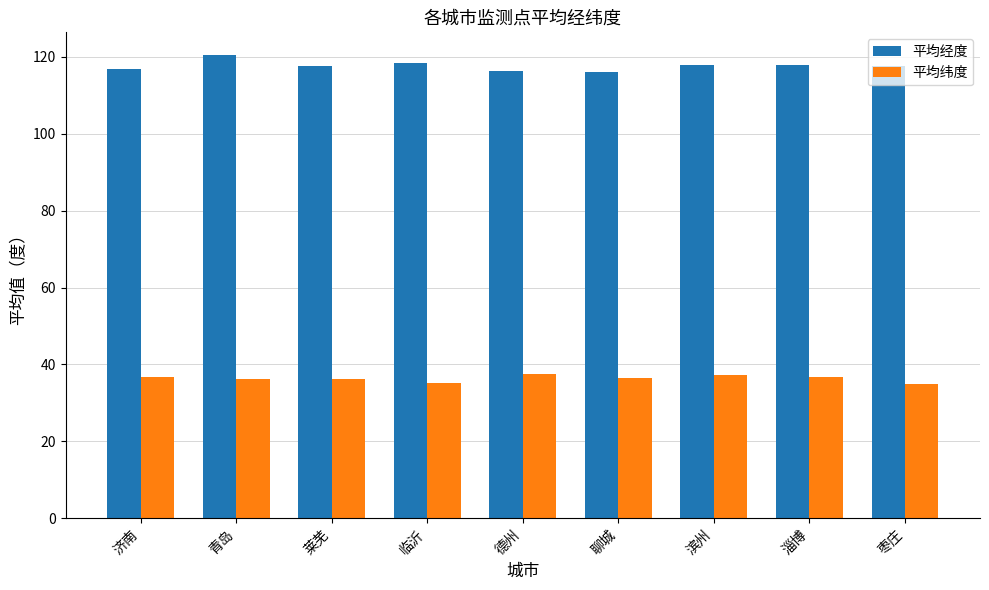

The value of 平均纬度 at 青岛 is 55.8. True or false?

False